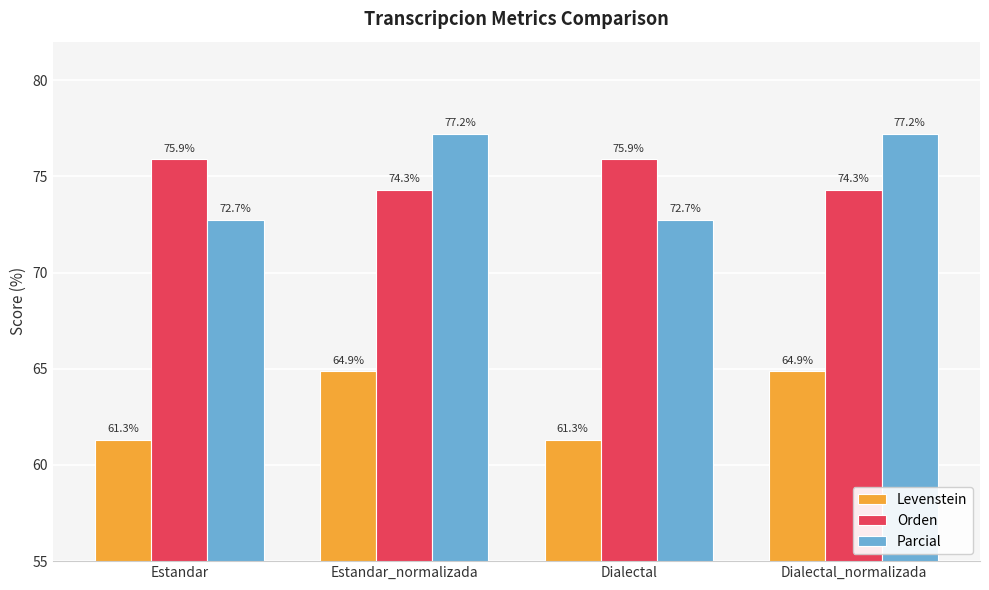

At Estandar_normalizada, list the series in order from smallest to largest.

Levenstein, Orden, Parcial